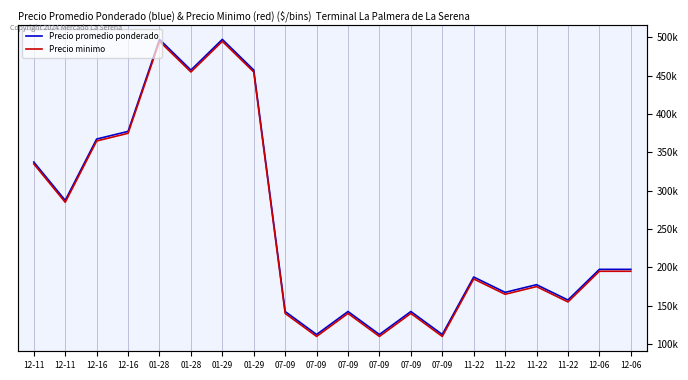

What is the value of the Precio promedio ponderado point at the 1st from the left?

337500